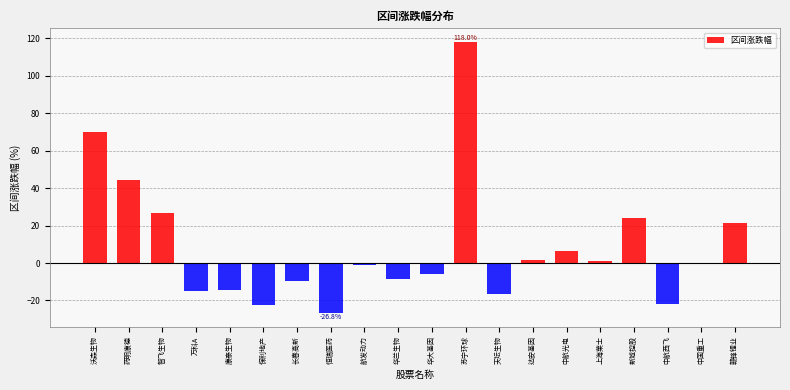

Between 智飞生物 and 长春高新, which is larger?

智飞生物